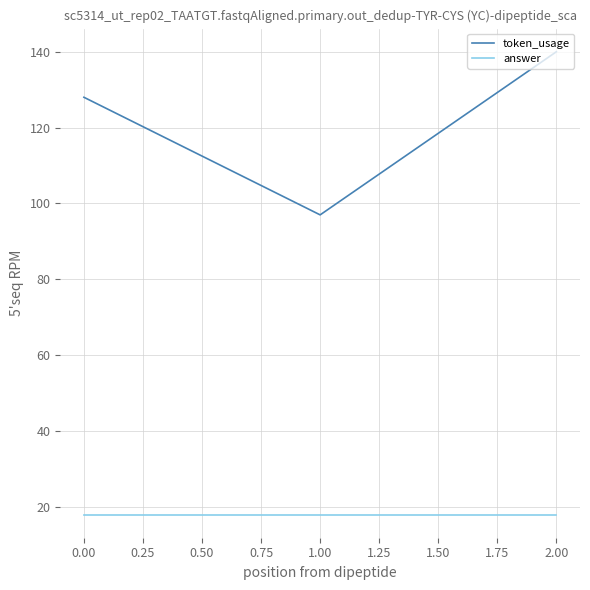

True or false: answer has a value of 10 at 0.00.

False